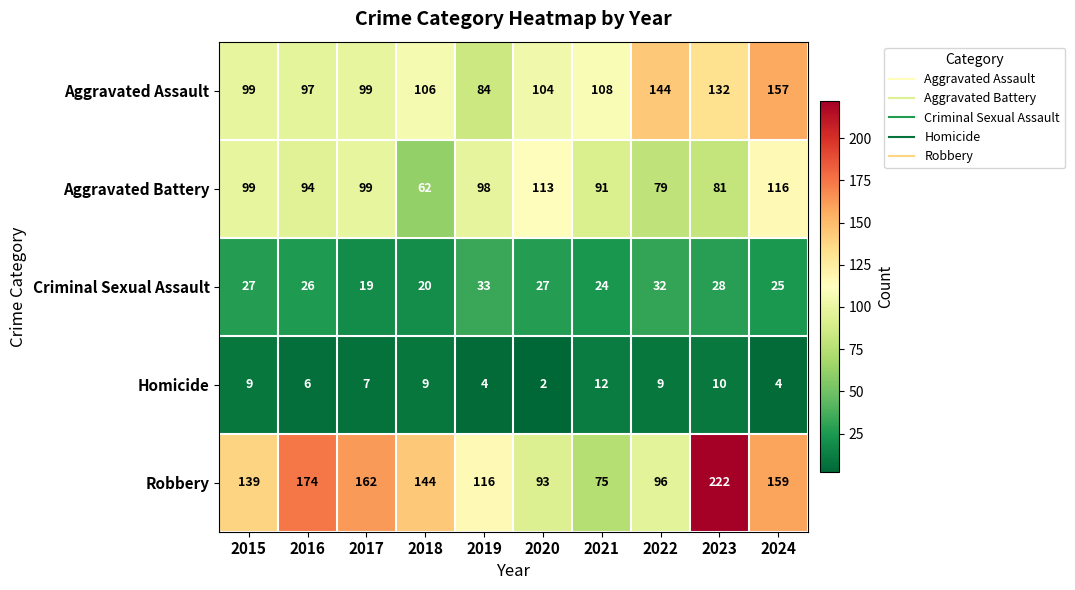

What is the sum of the Aggravated Battery values at 2017 and 2016?

193